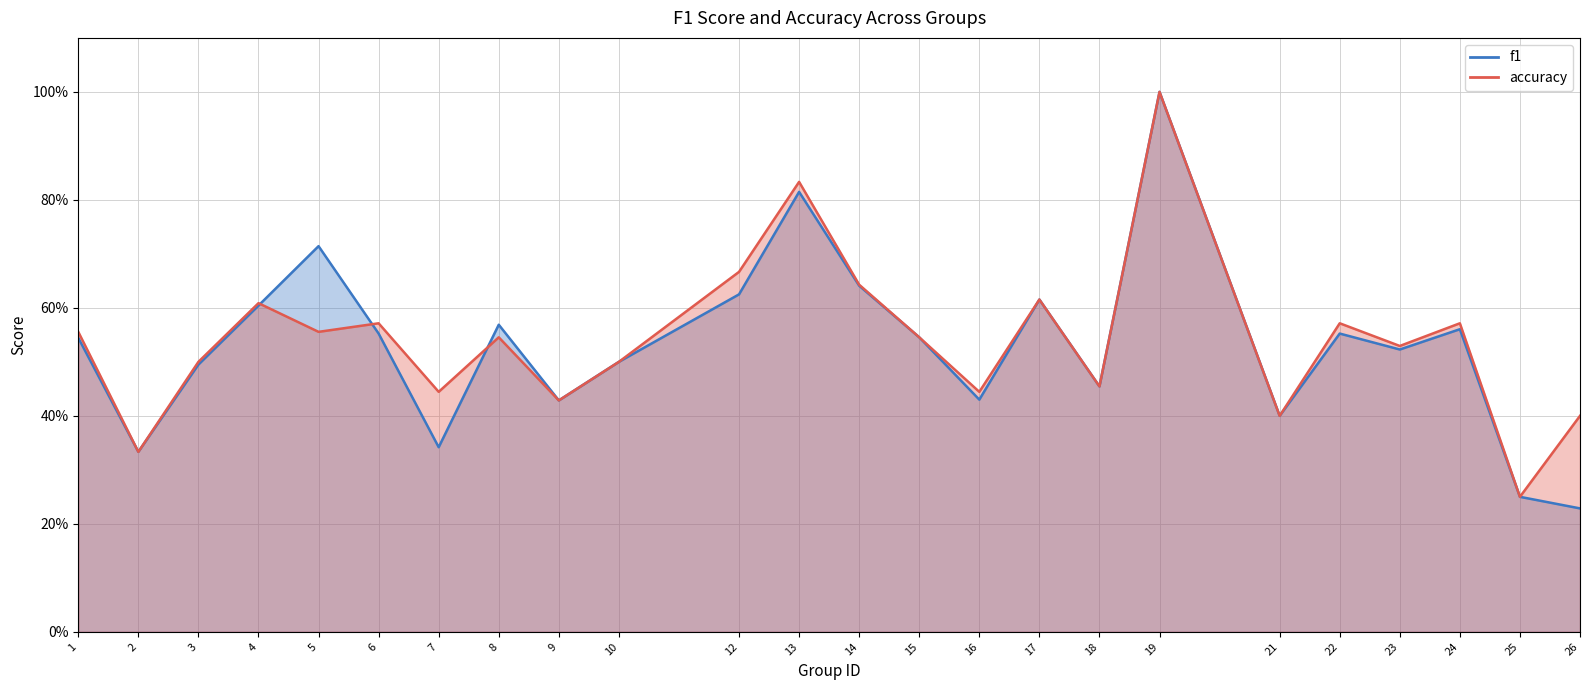

What is the sum of the accuracy values at 22 and 4?

1.2